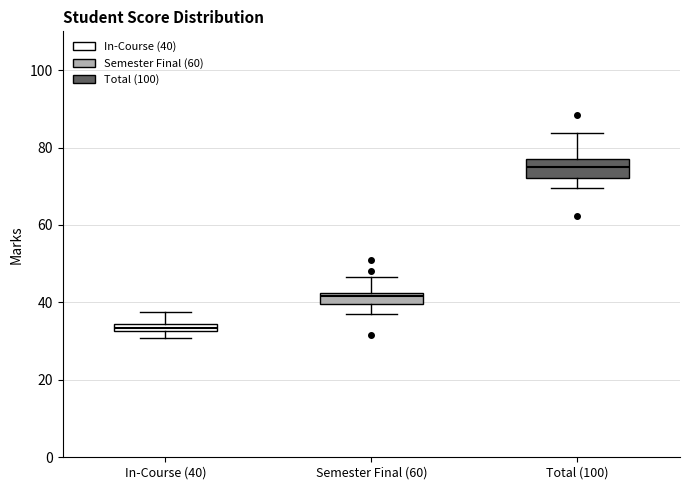

Where is the upper edge of the box for Semester Final (60) on the y-axis? The values are not printed on the chart, so give them approximately, as read against the axis.

42